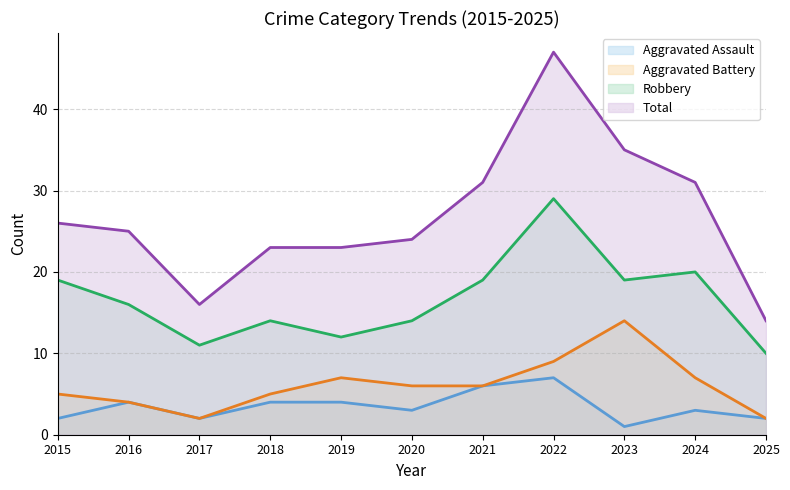

What is the sum of the Total values at 2015 and 2019?

49